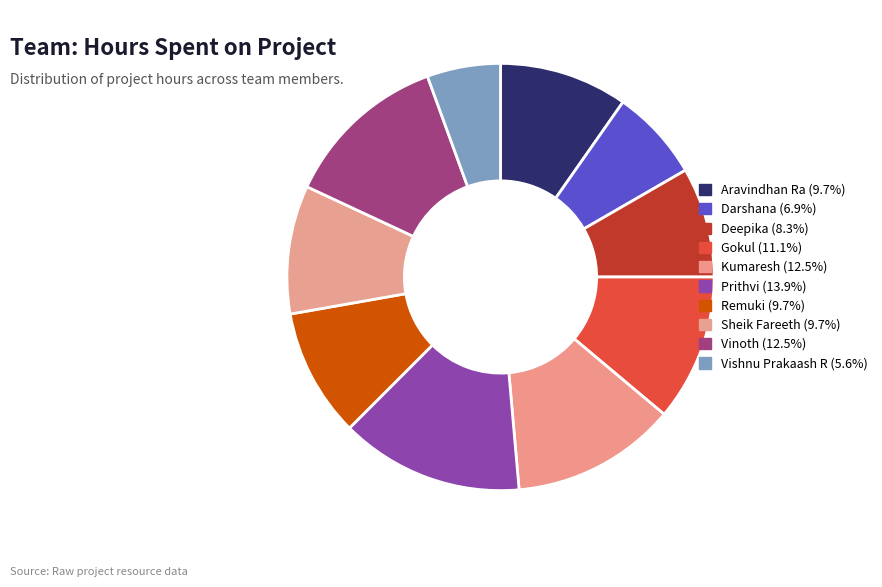

To the nearest percent, what is the combined percentage of Deepika and Sheik Fareeth?

18%